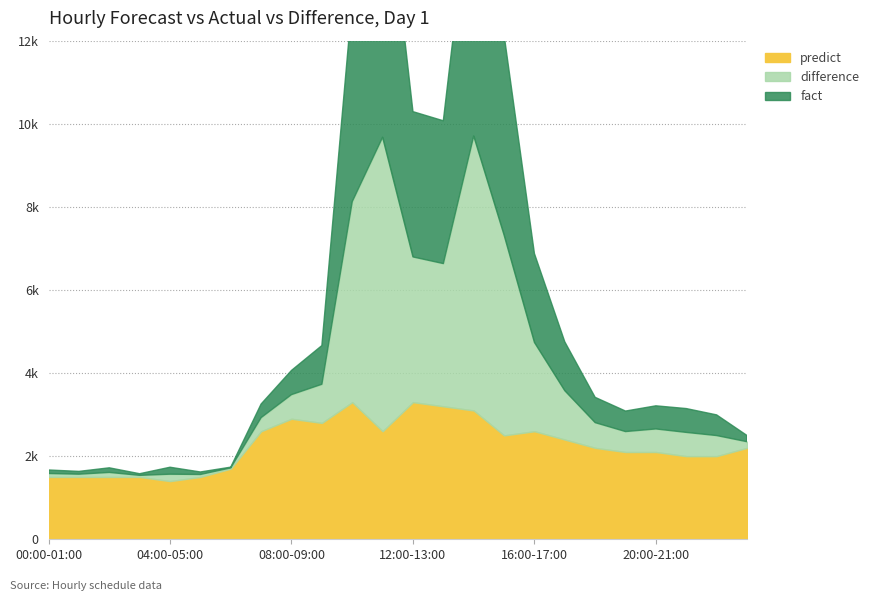

Between which two adjacent categories do predict and difference first intersect?

09:00-10:00 and 10:00-11:00